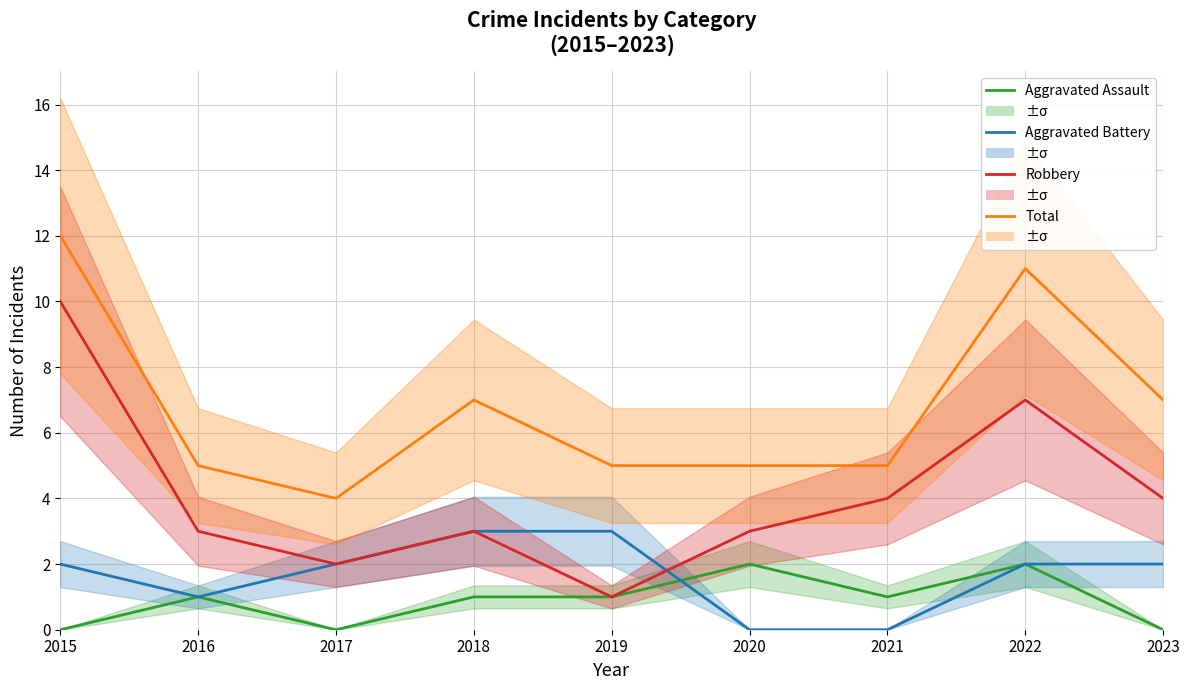

How many data points in Aggravated Battery are less than 2?

3